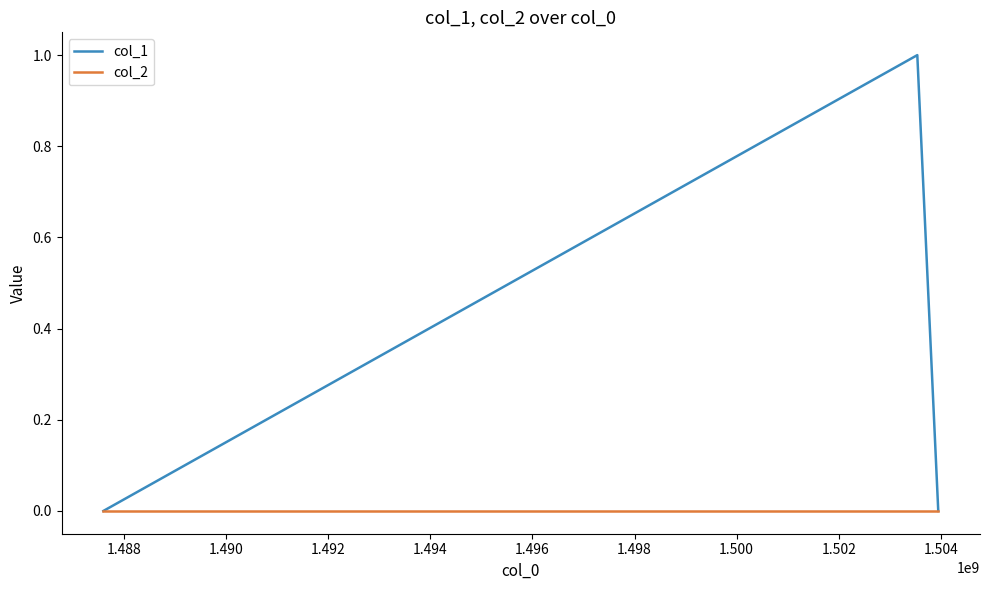

Which series has the widest spread of values?

col_1